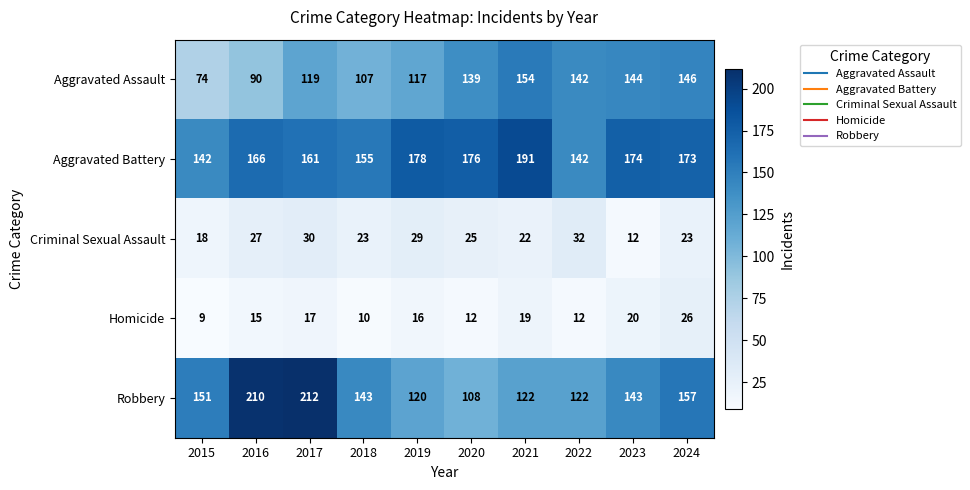

True or false: Aggravated Assault has a value of 139 at 2020.

True